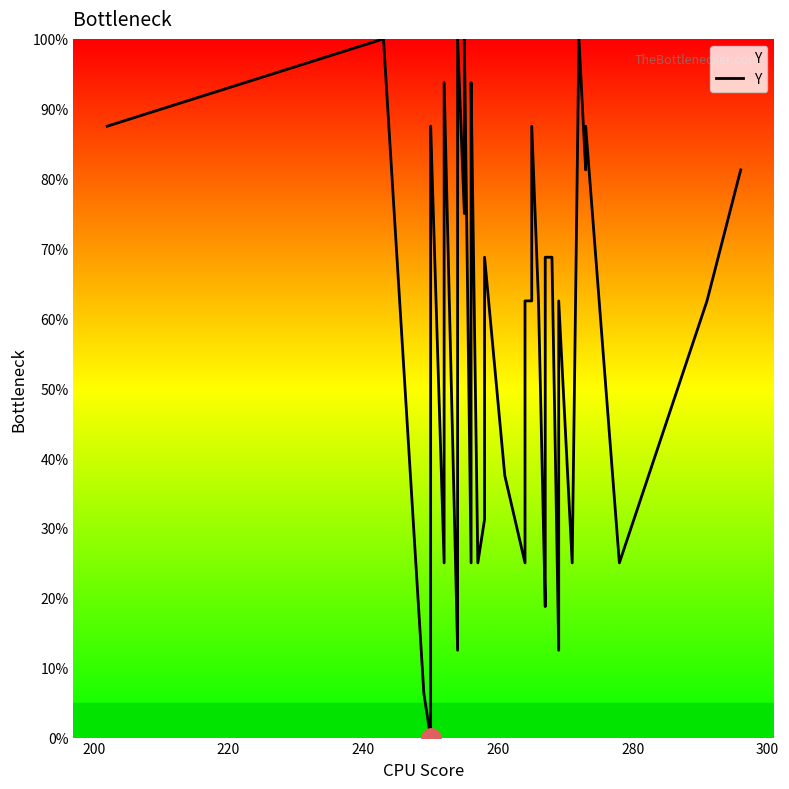

What is the greatest value displayed?

100.0